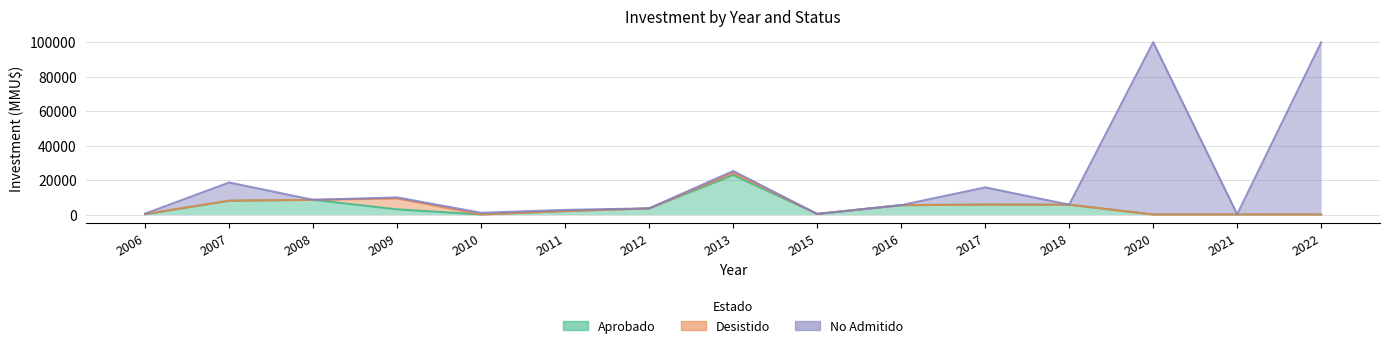

At which category does the chart reach its peak across all series?

2020